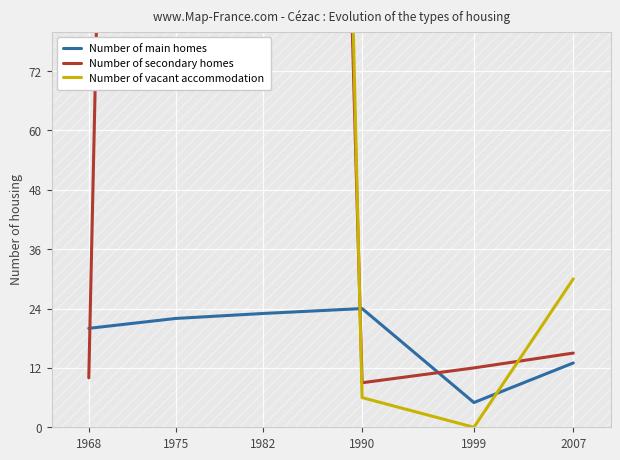

True or false: Number of vacant accommodation has a value of 293 at 1968.

False